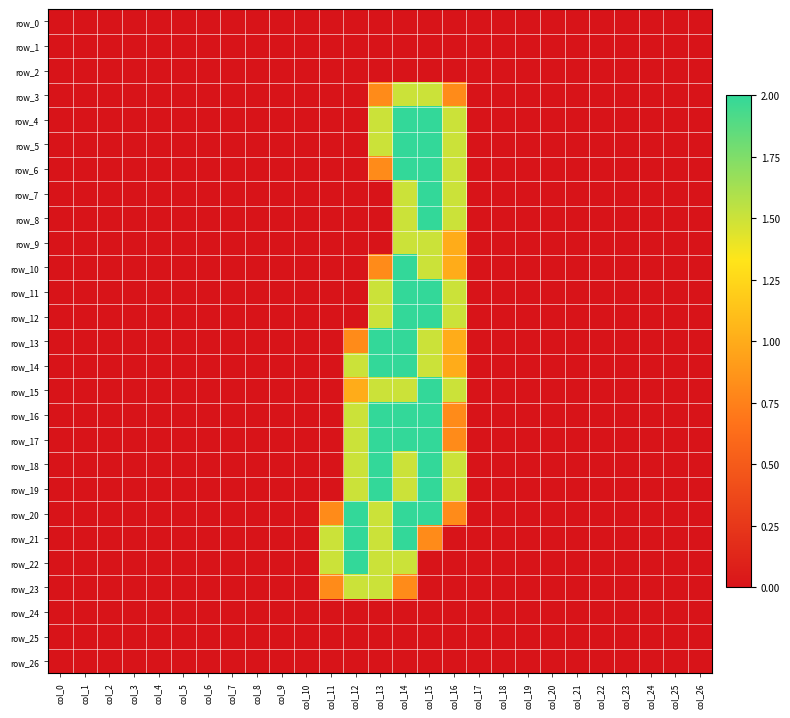

At which label does row_12 reach its peak?

col_14